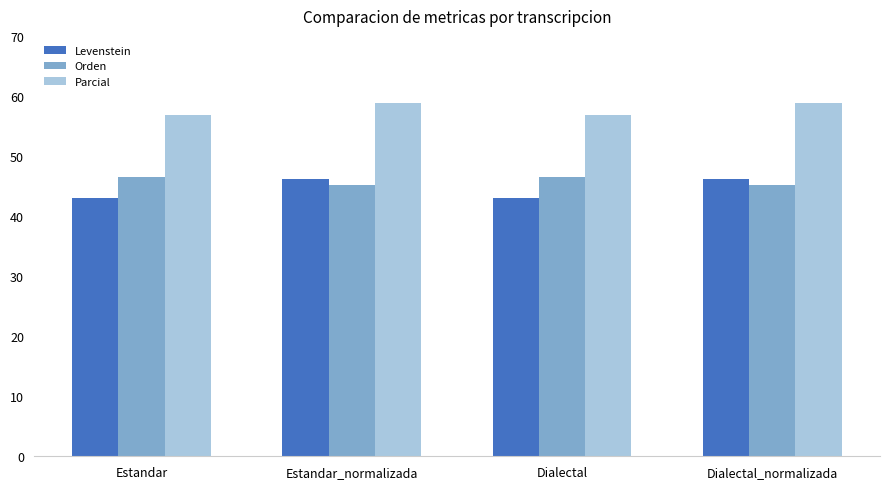

What is the label of the 1st bar from the right?

Dialectal_normalizada